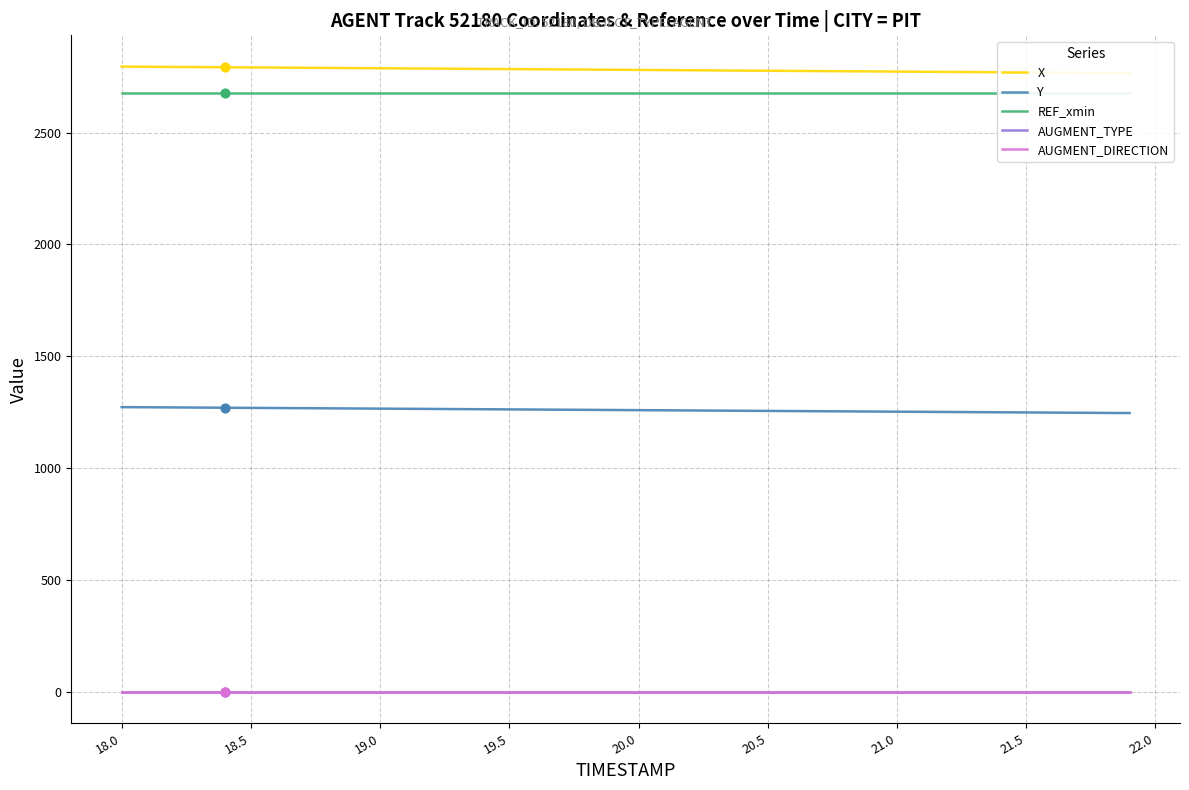

Which series contains the lowest Y value?

AUGMENT_TYPE